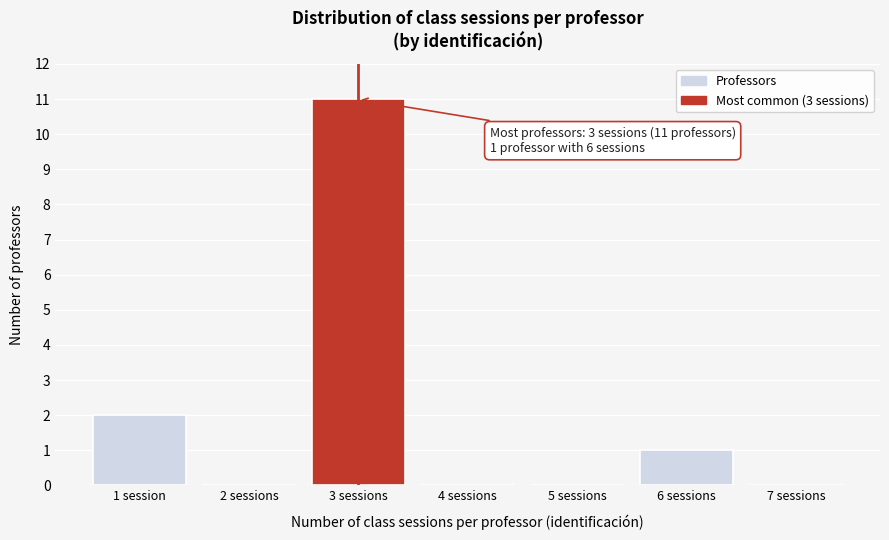

Reading right to left, extract all data points from this chart.

7 sessions=0	6 sessions=1	5 sessions=0	4 sessions=0	3 sessions=11	2 sessions=0	1 session=2